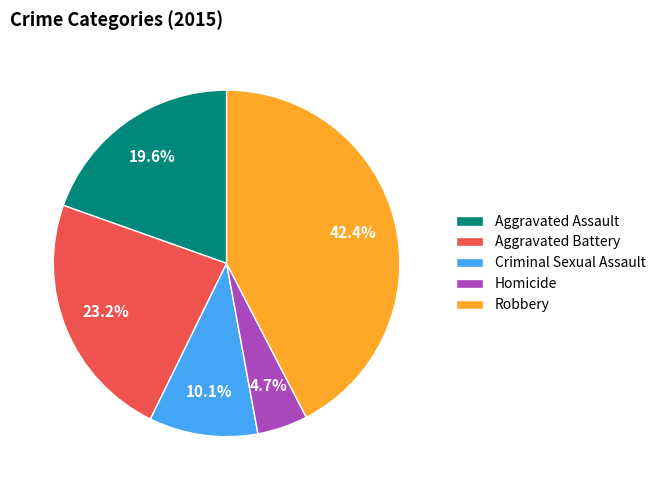

To the nearest percent, what is the difference between the Aggravated Battery and Aggravated Assault slice percentages?

4%